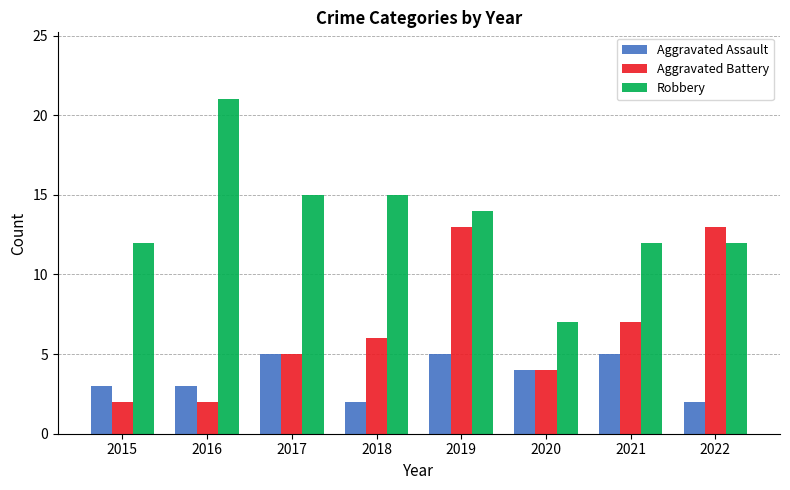

What is the difference between the second highest and minimum values in the Aggravated Assault series?

3